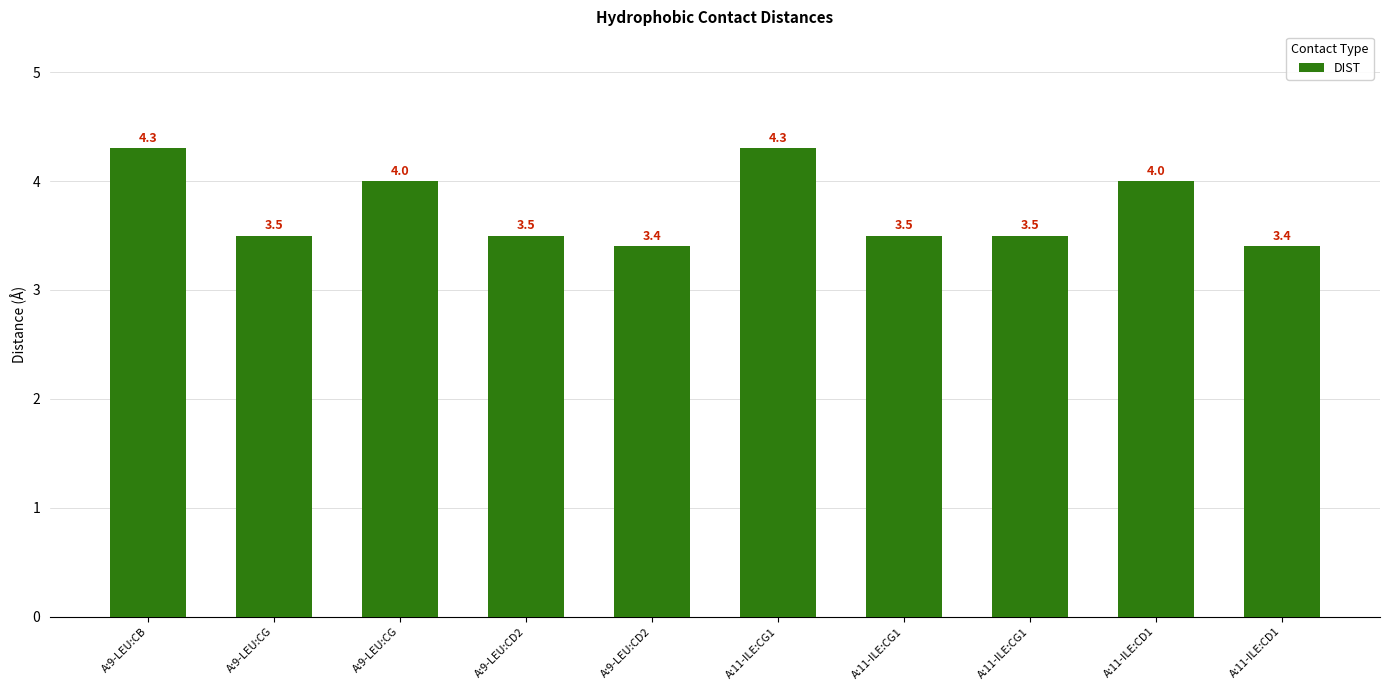

What is the sum of the values at A:11-ILE:CG1 and A:9-LEU:CG?

7.8